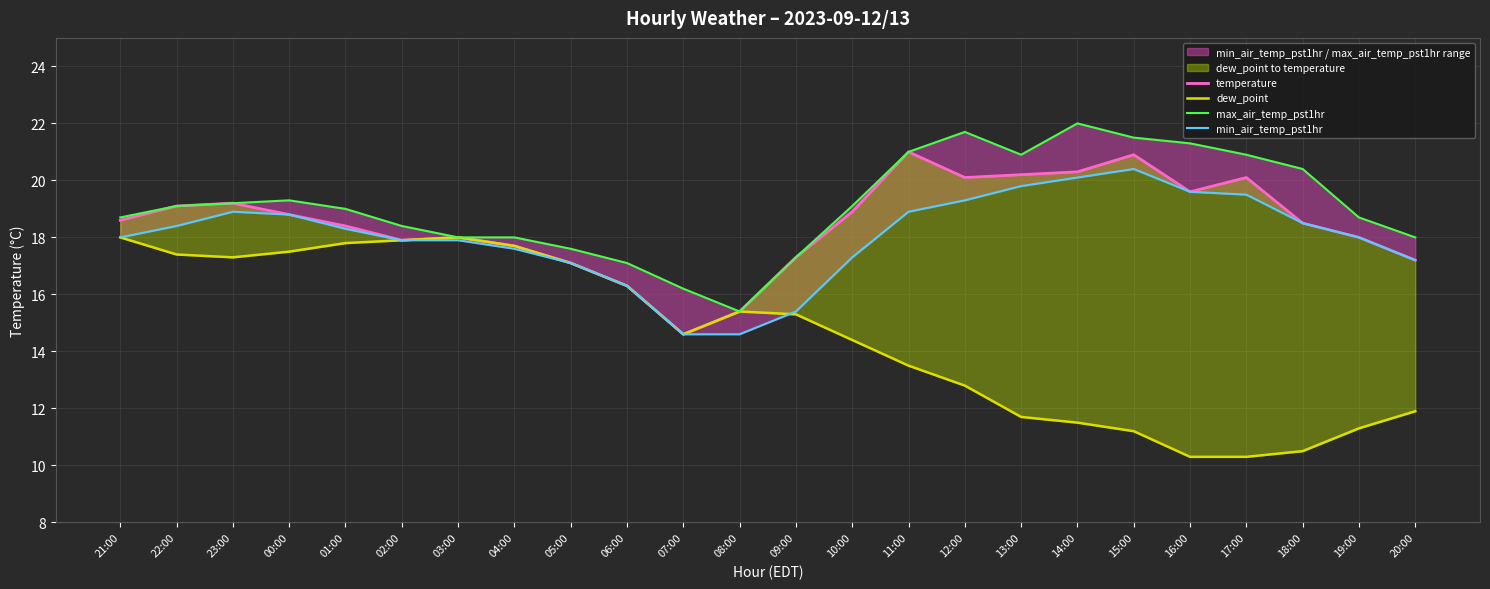

How many interior local peaks does the temperature series have?

5